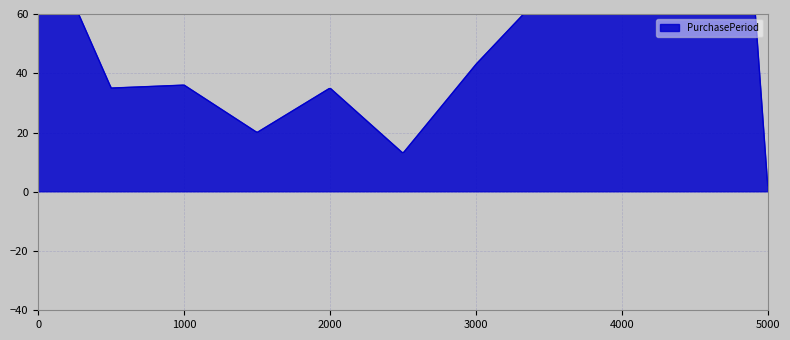

What is the average value?

69